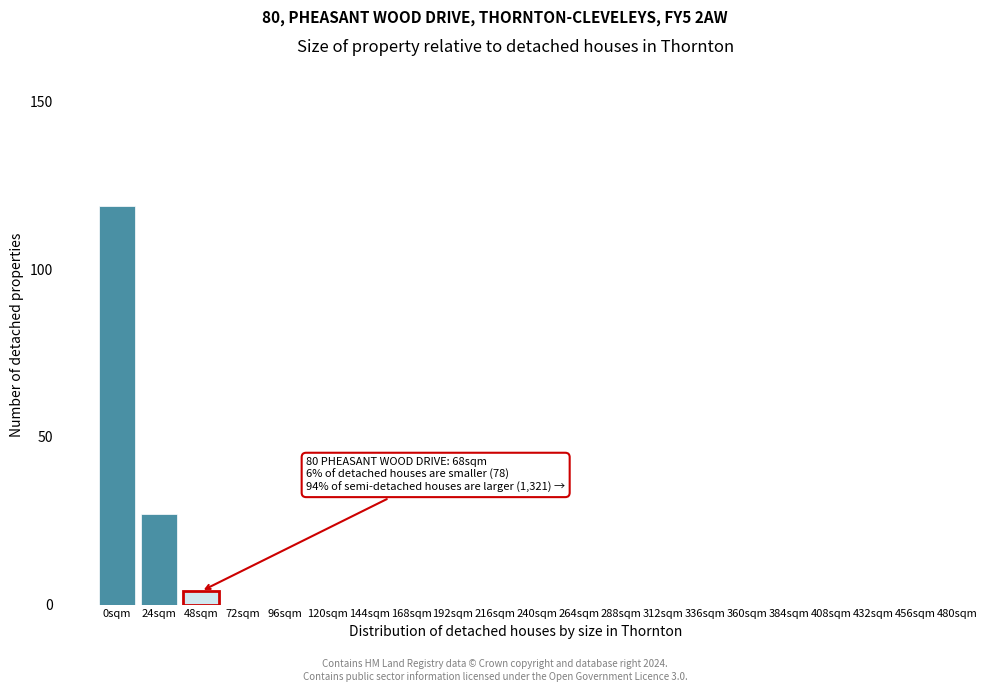

Reading left to right, what are all the values shown in this chart?

0sqm=119	24sqm=27	48sqm=4	72sqm=0	96sqm=0	120sqm=0	144sqm=0	168sqm=0	192sqm=0	216sqm=0	240sqm=0	264sqm=0	288sqm=0	312sqm=0	336sqm=0	360sqm=0	384sqm=0	408sqm=0	432sqm=0	456sqm=0